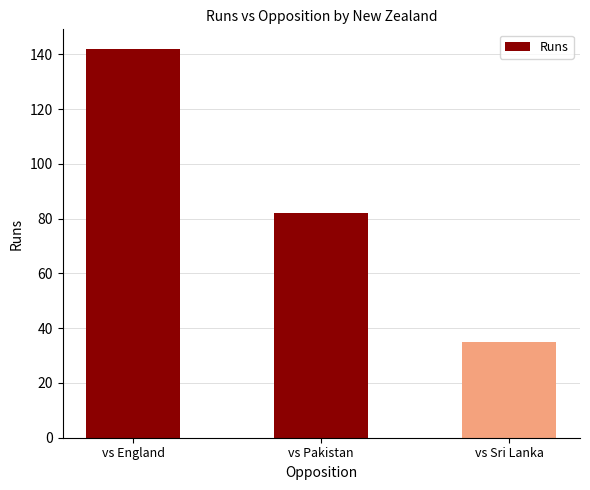

What is the difference between the maximum and minimum values?

107